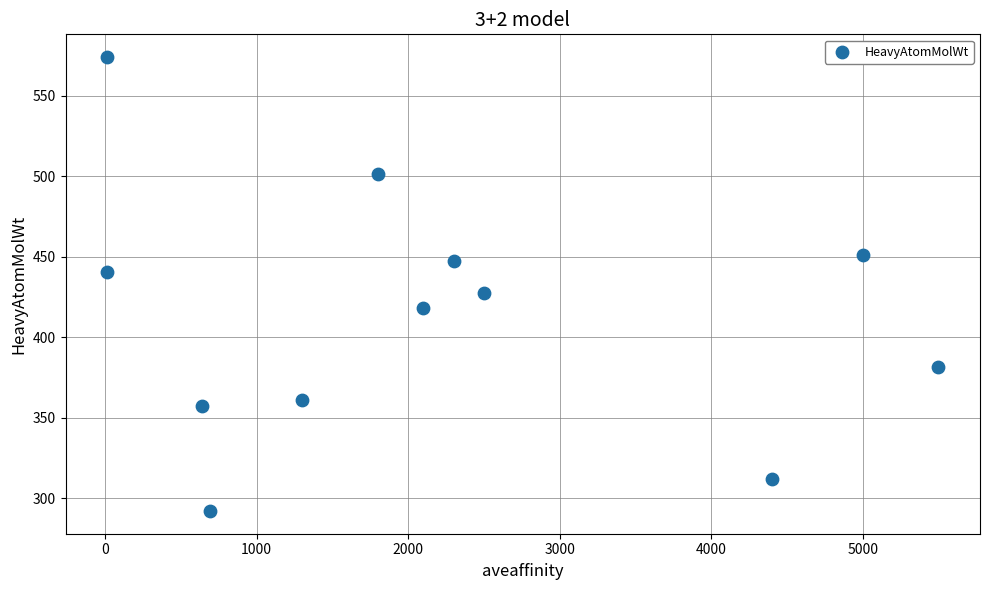

What is the range of Y values (max minus min)?

281.7